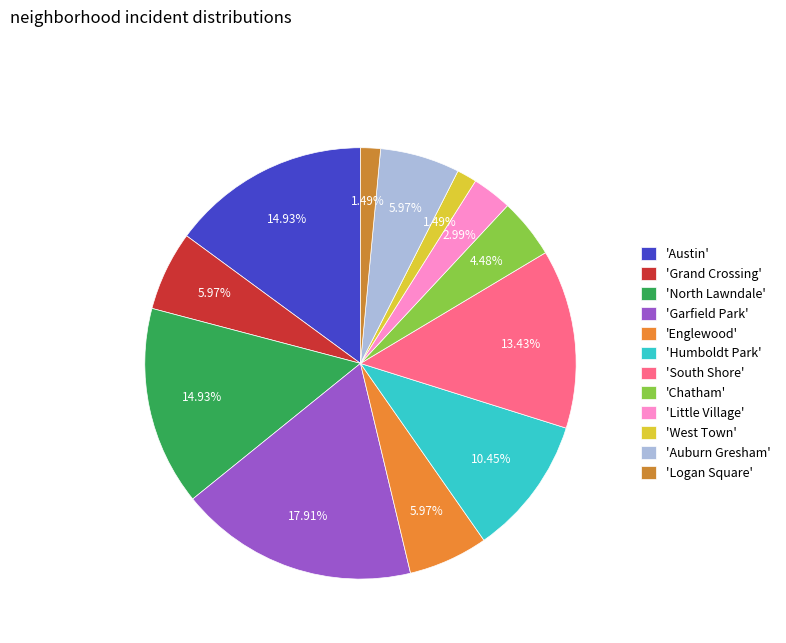

How many slices are in this pie chart?

12